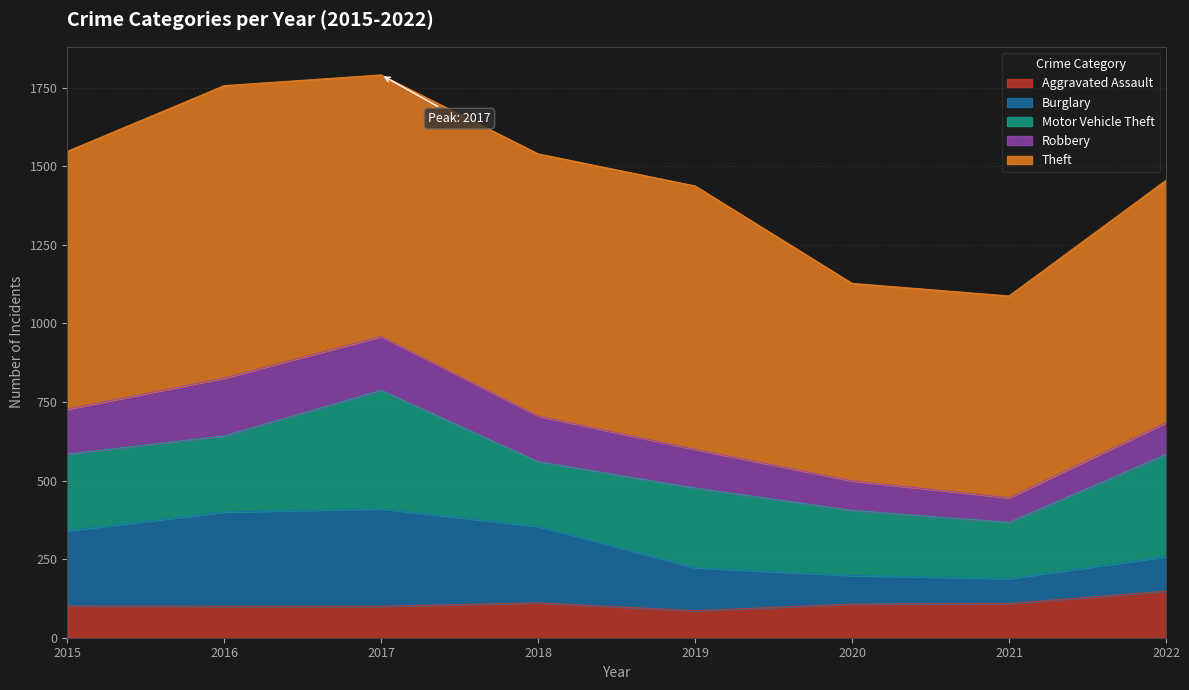

What is the smallest value displayed?

78